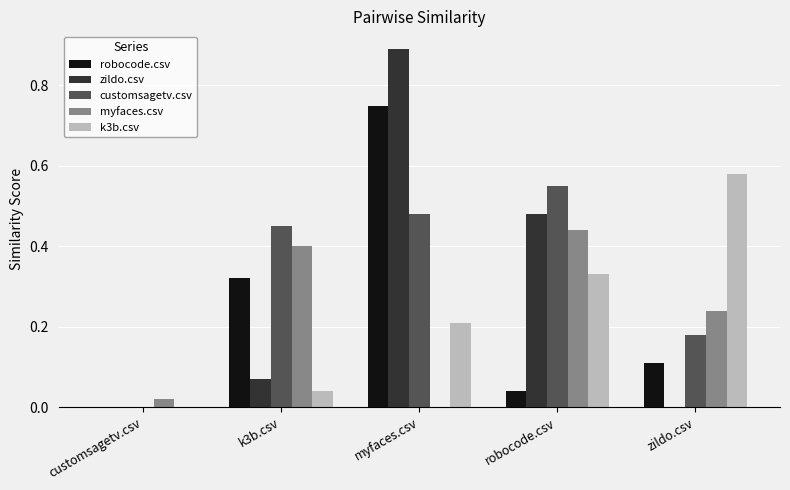

Is it true that myfaces.csv equals 0.3 at k3b.csv?

False